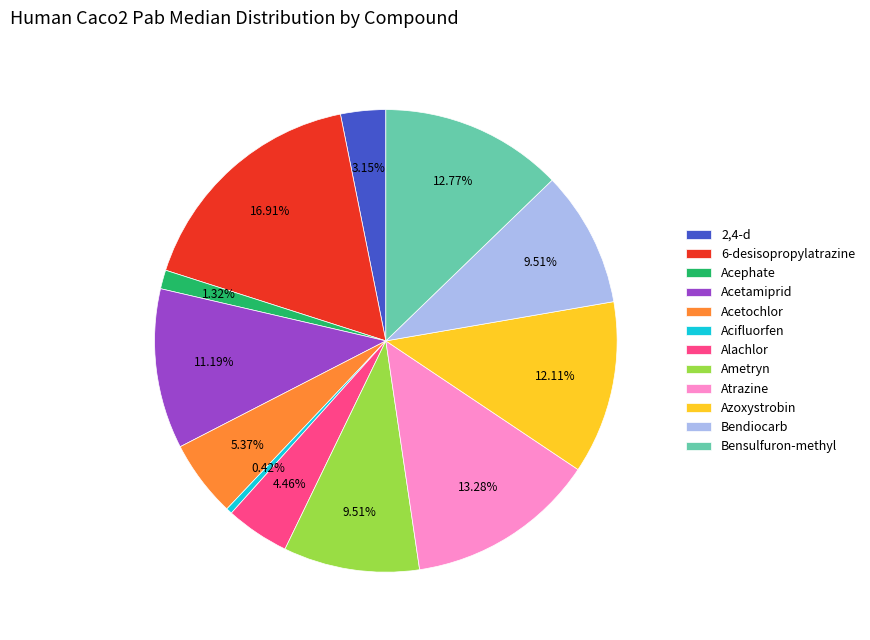

To the nearest percent, what percentage of the pie is Atrazine?

13%